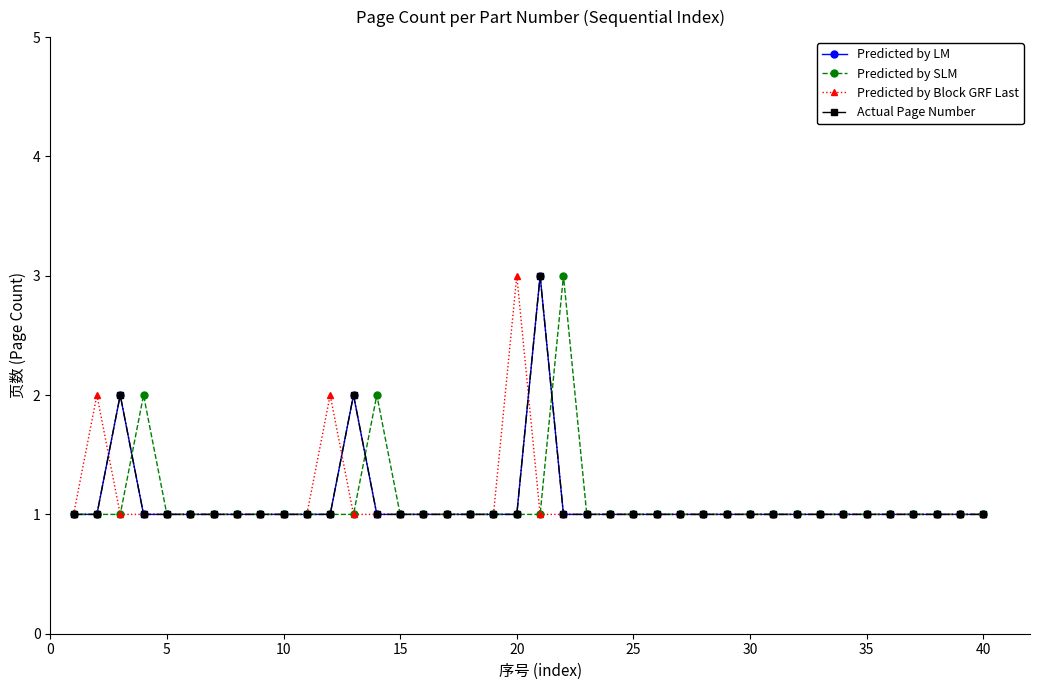

Does the chart have visible grid lines?

No